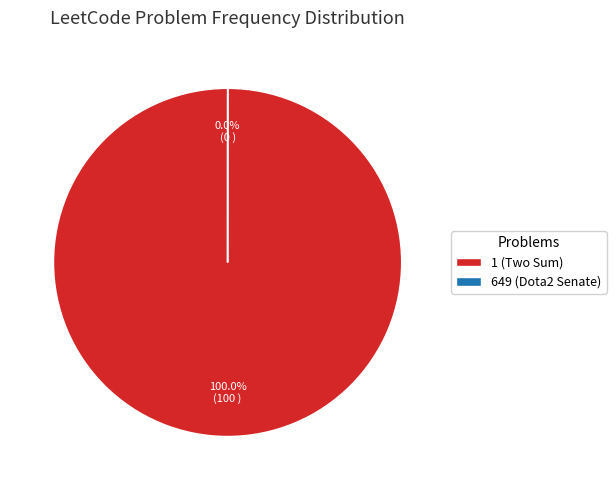

Does 1 (Two Sum) represent more than half of the total?

Yes